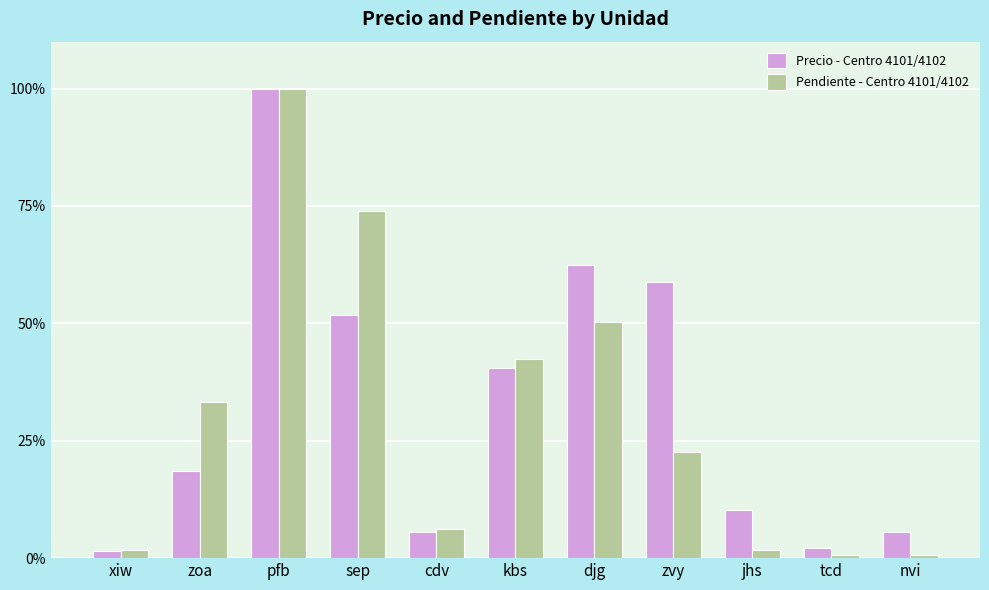

What is the value of the Precio - Centro 4101/4102 bar at the 8th from the left?

58.8